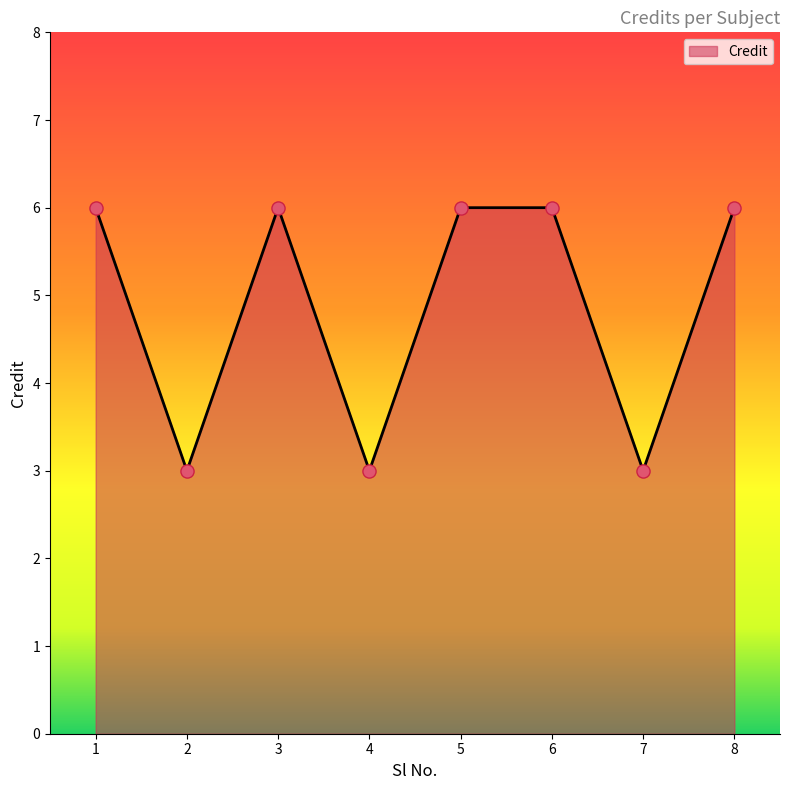

What is the change in value from 2 to 8?

+3